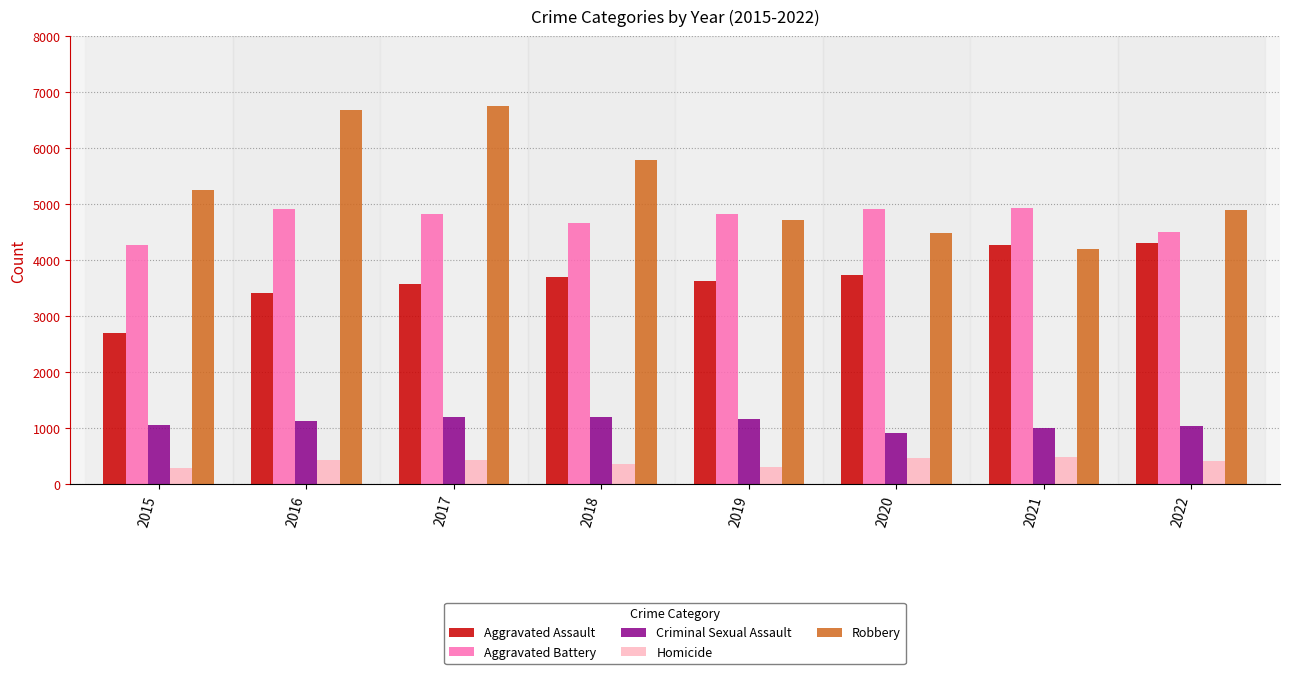

What is the approximate value of Robbery at 2020?

4487